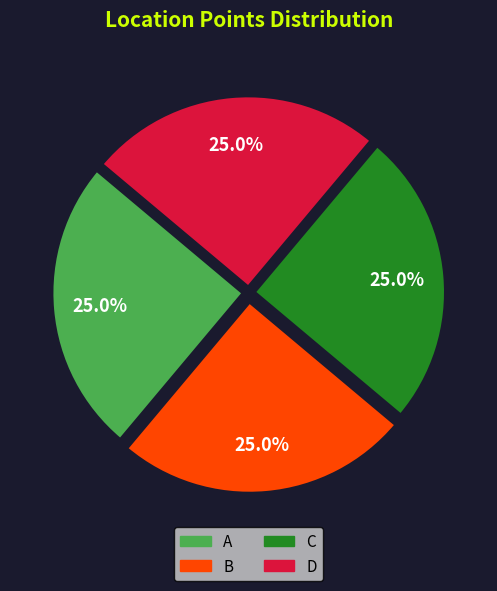

What percentage is NOT represented by A?

75.0%